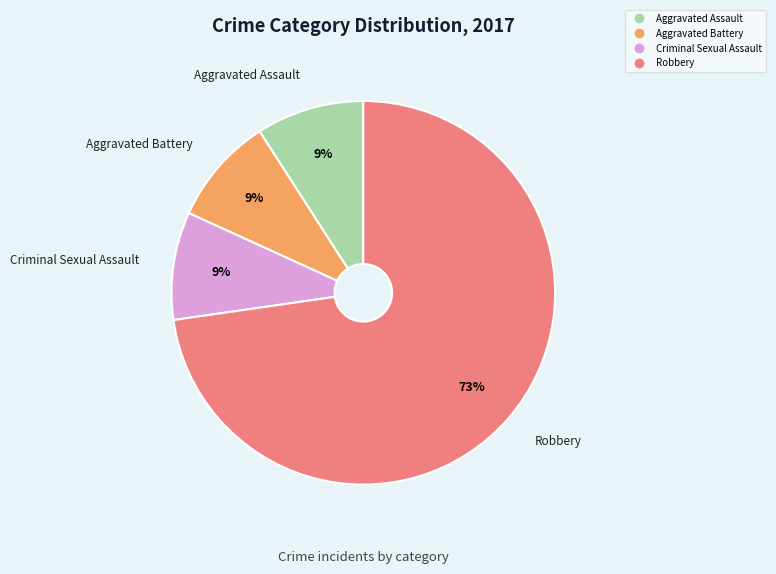

Is there a majority slice in this chart?

Yes